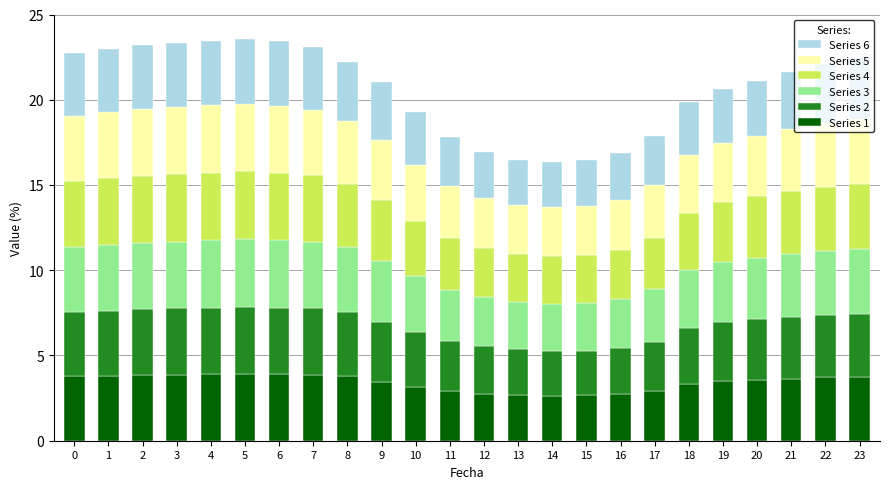

How many series are shown in this chart?

6